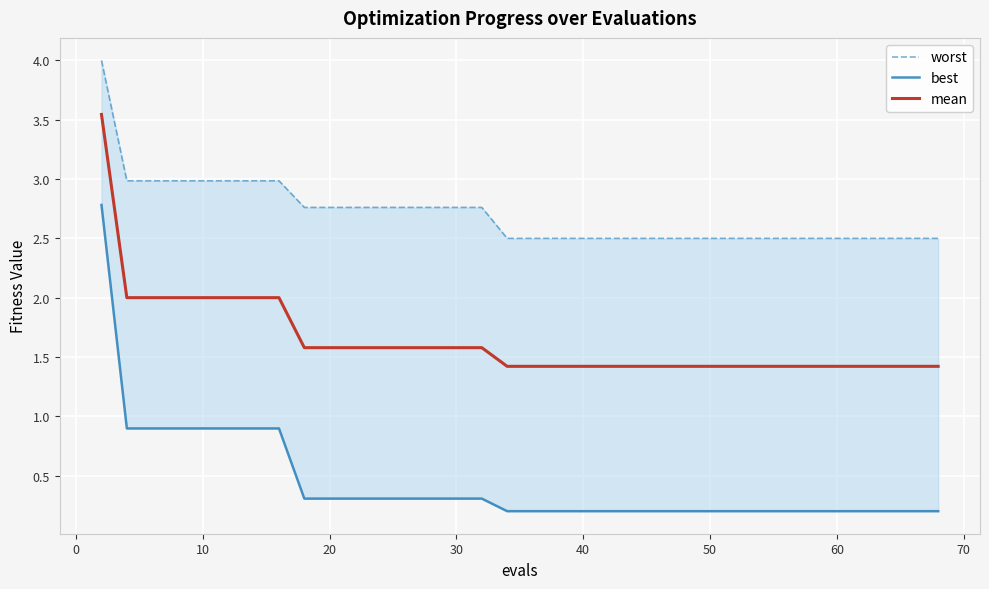

Between 30 and 27, which is larger?

30